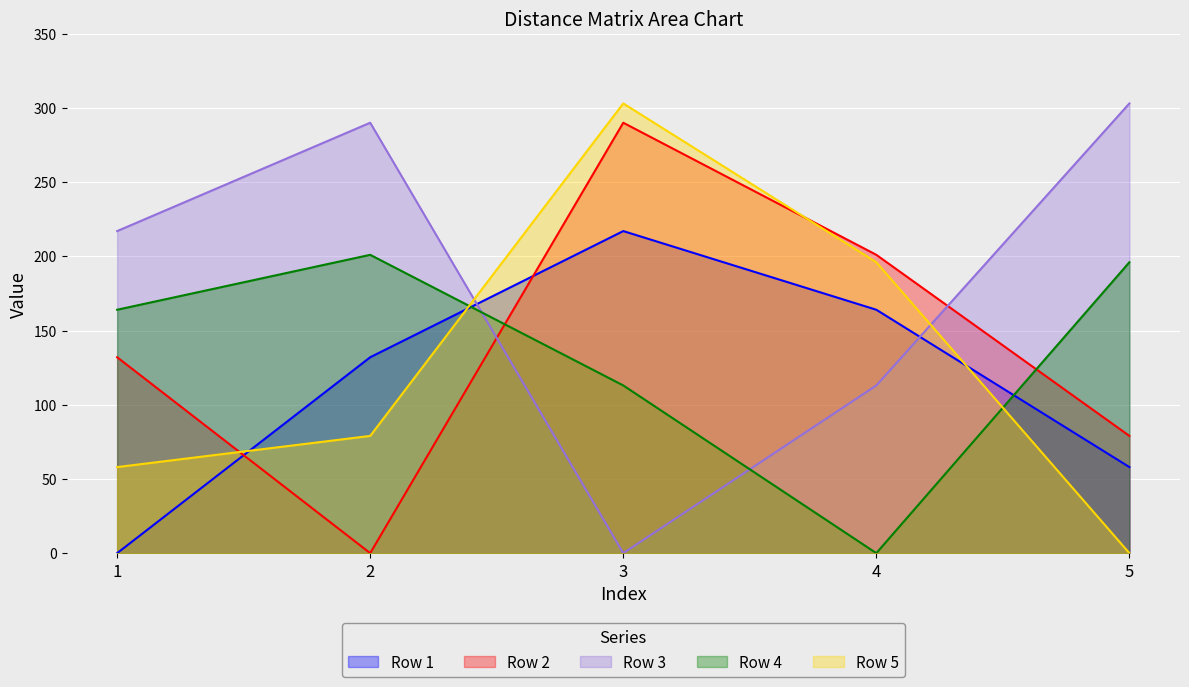

What is the total value across all series at 4?

674